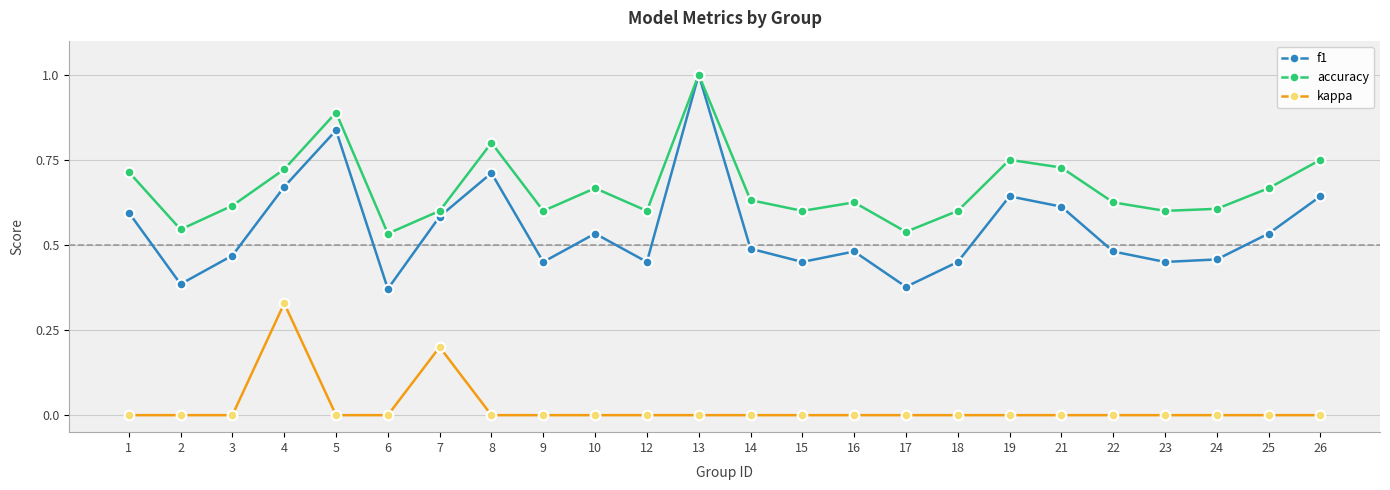

Is it true that f1 equals 0.4 at 21?

False